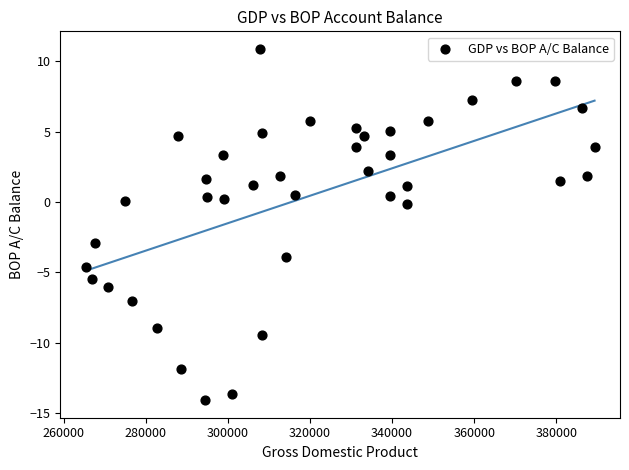

What is the range of X values (max minus min)?

123969.1